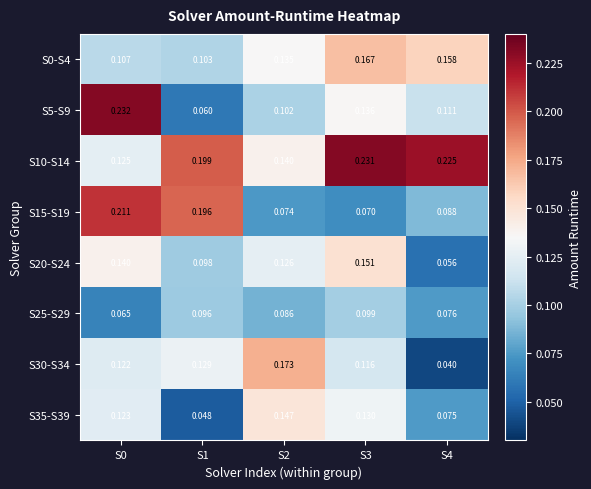

Is the value of S20-S24 at S4 greater than the value of S35-S39 at S3?

No